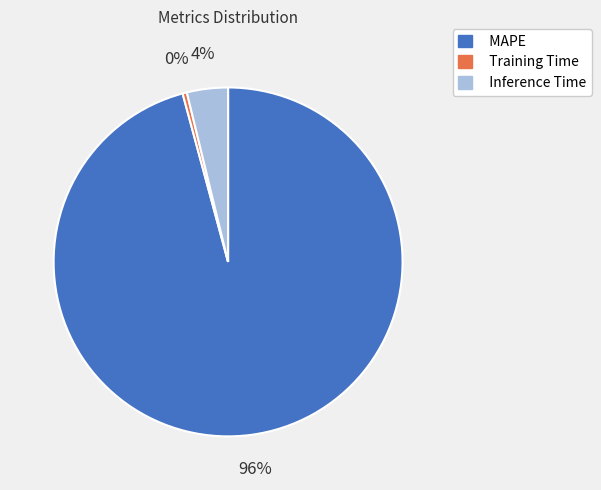

Does Training Time account for over 50% of the chart?

No